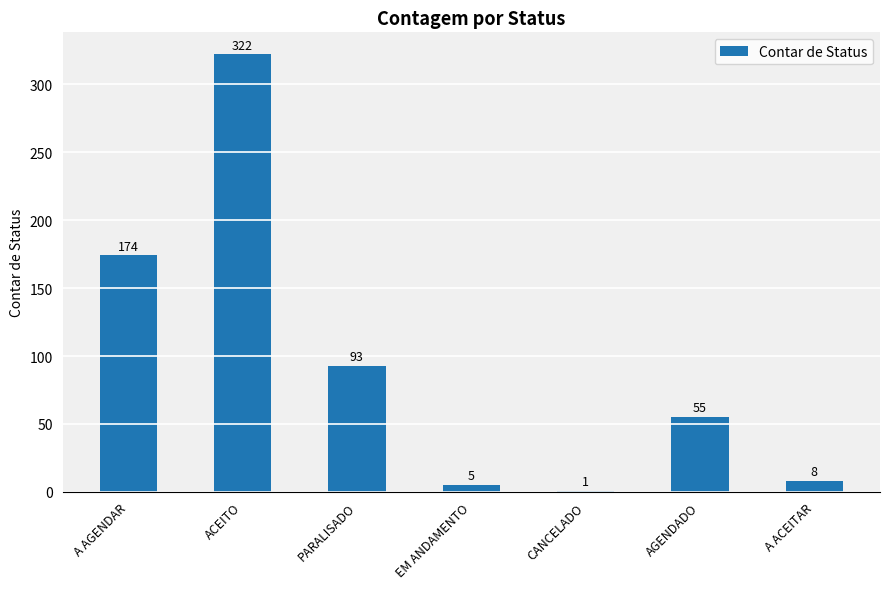

At which label does the data first exceed 55?

A AGENDAR